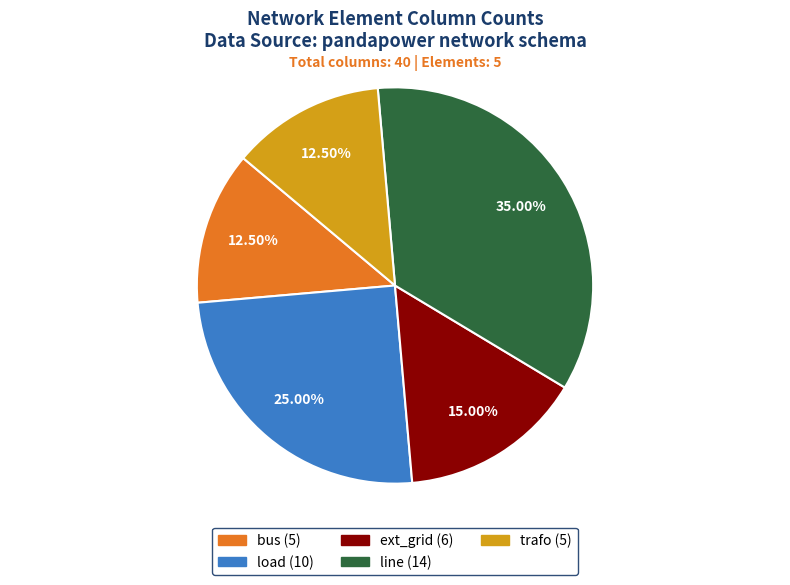

How many segments does this pie chart have?

5